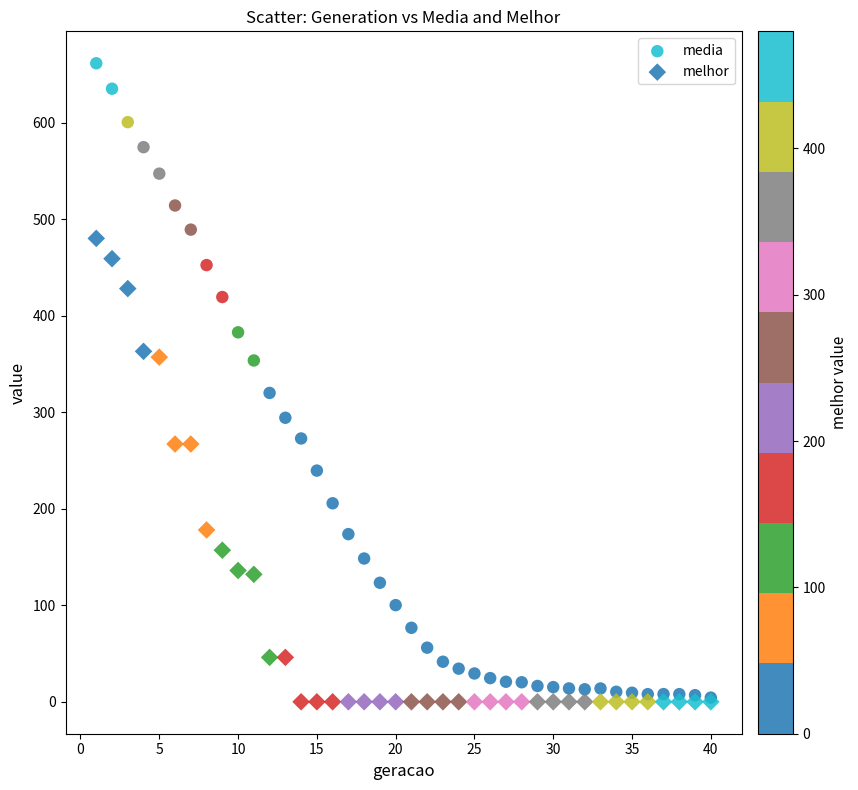

Which series has the largest Y range (max minus min)?

media